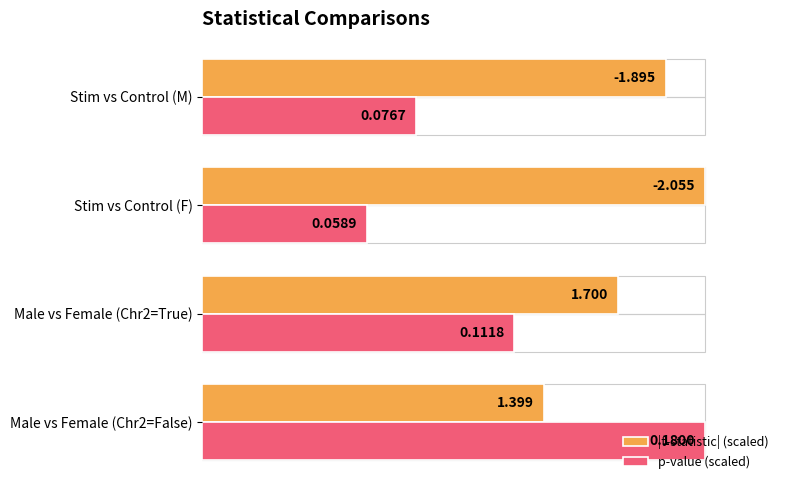

What are all the series names shown in the legend?

|t-statistic| (scaled), p-value (scaled)